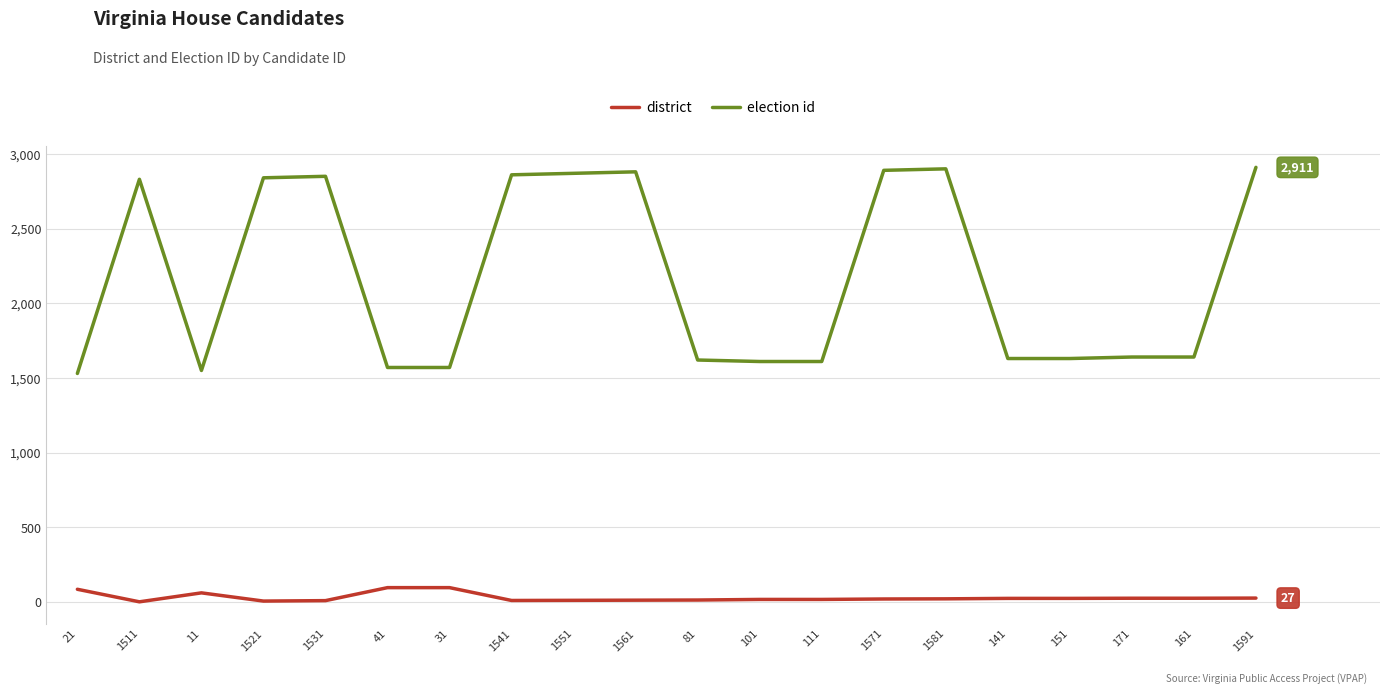

The district series shows 7 at 1521. True or false?

True